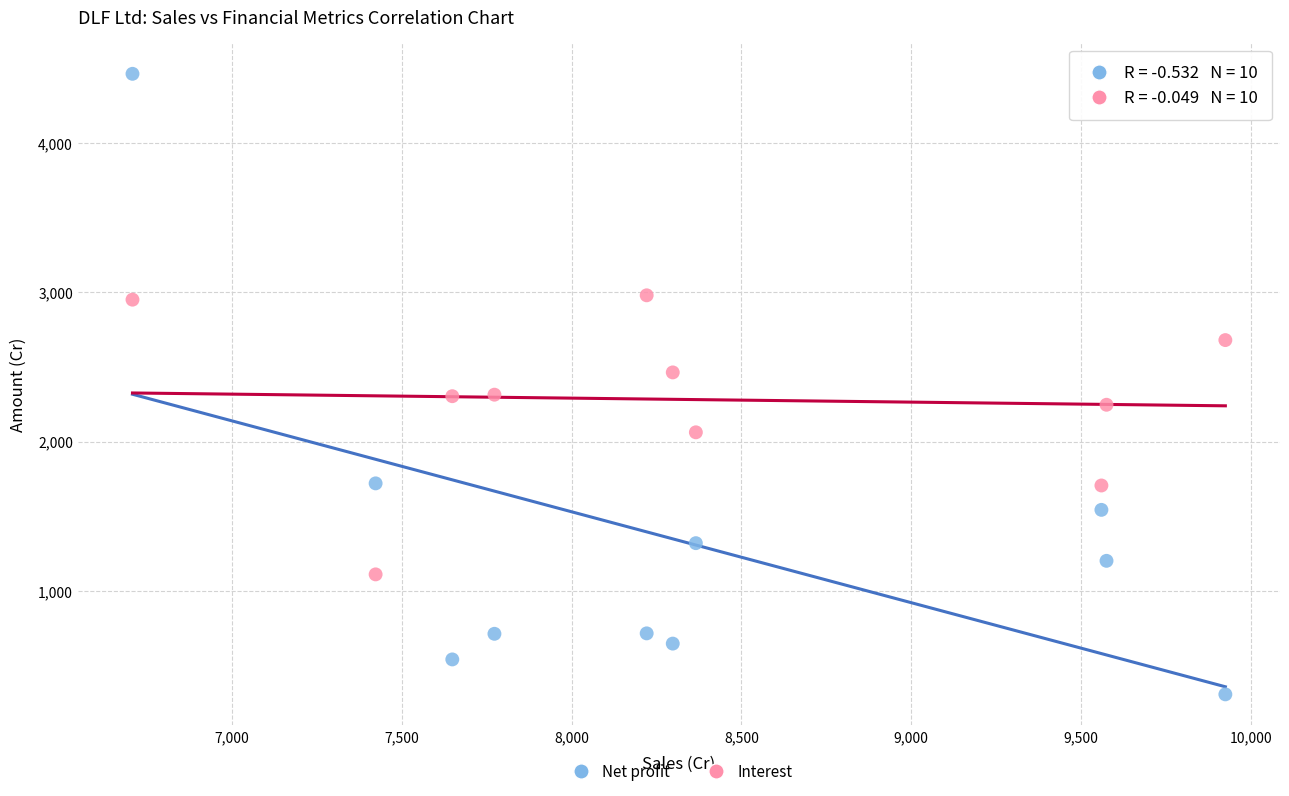

Across all data points, what is the range of X values (max minus min)?

3218.8